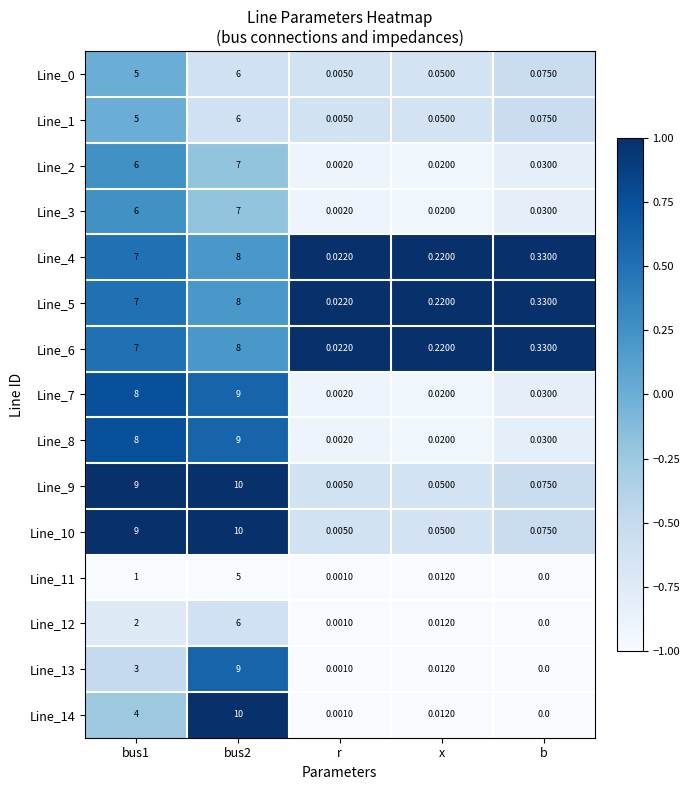

Is the value of Line_10 at r greater than the value of Line_1 at x?

No